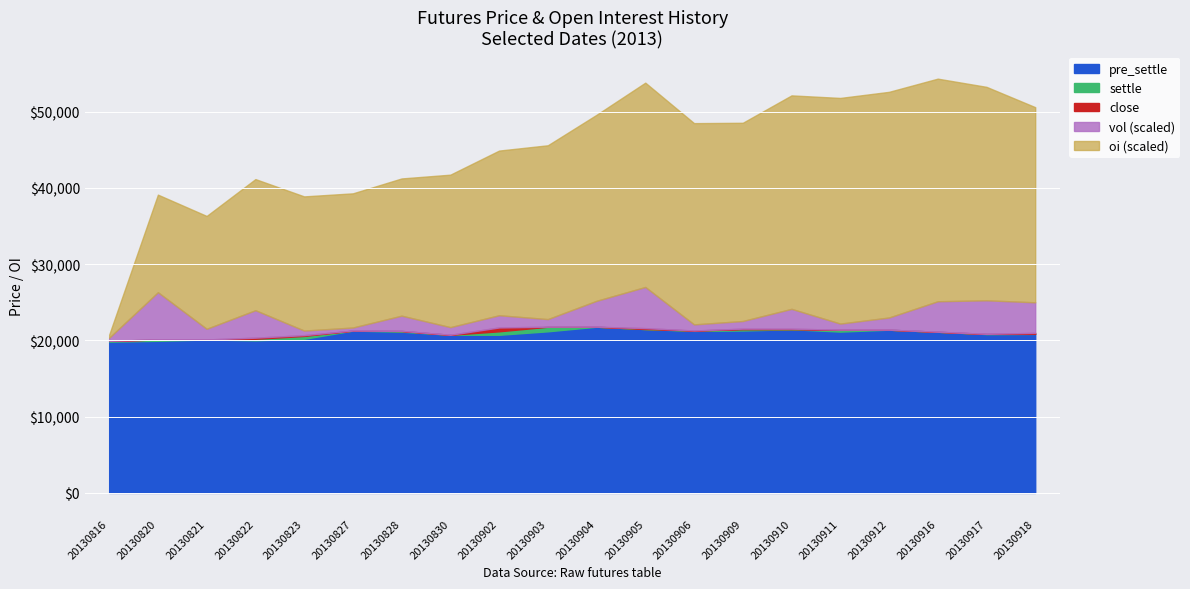

What is the total value across all series at 20130916?

54335